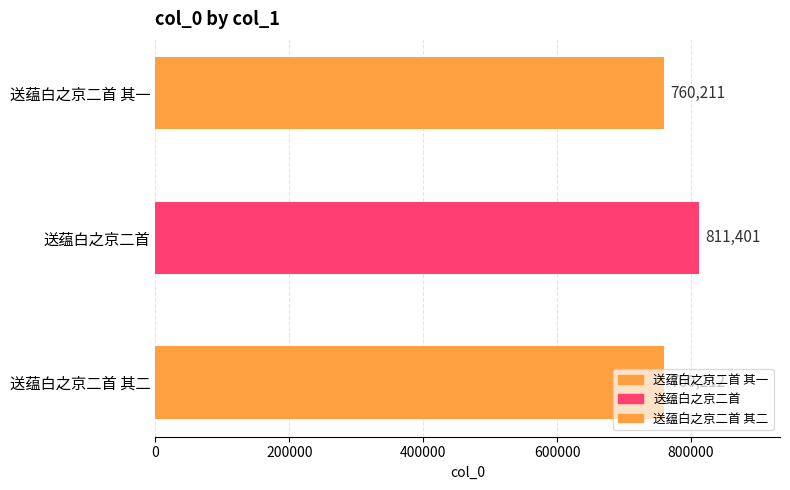

What is the average value?

777275